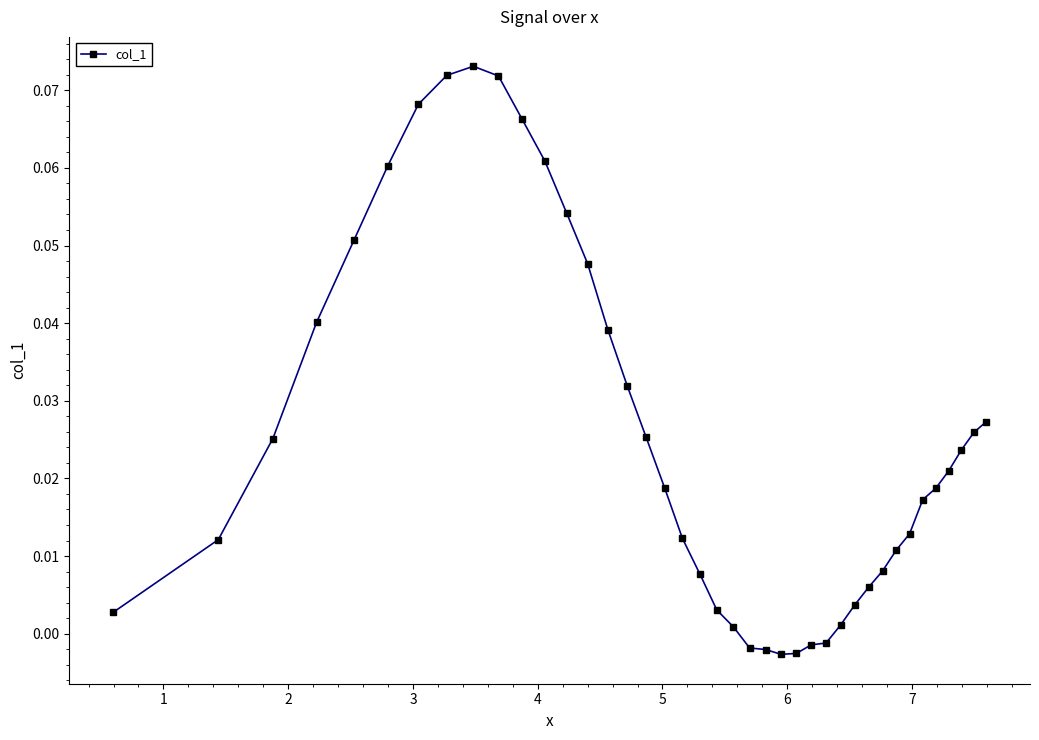

What is the sum of all values?

1.0